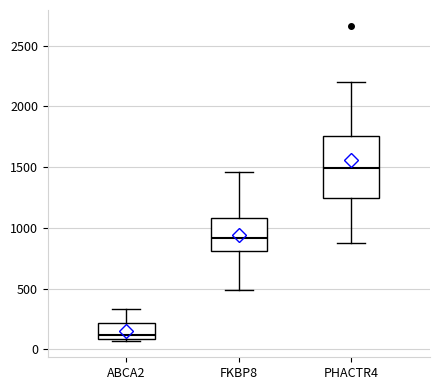

Which box's median line is the highest?

PHACTR4